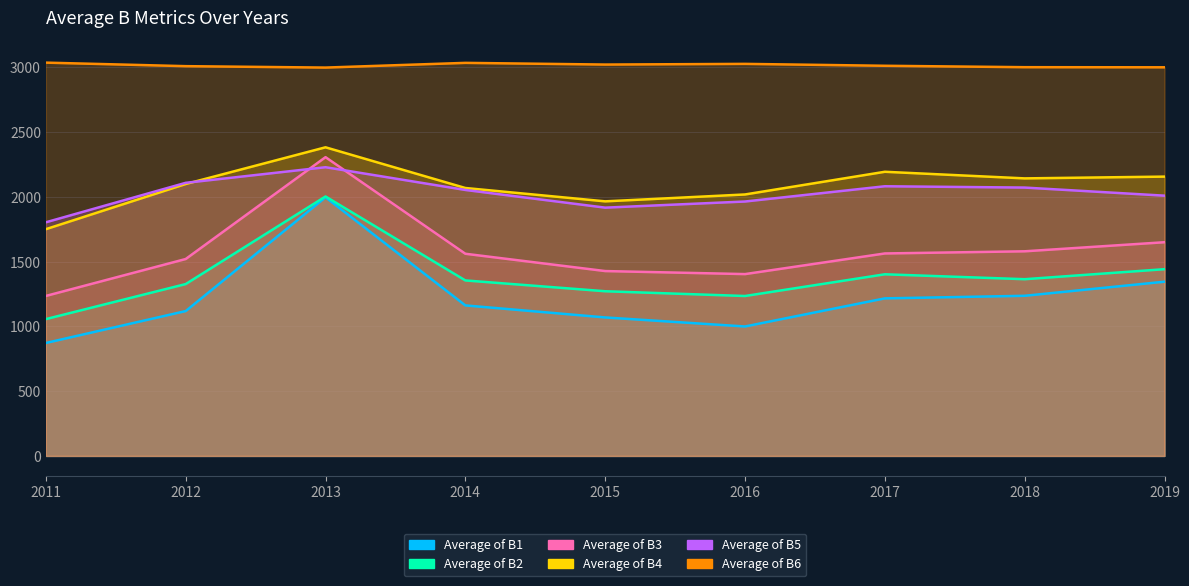

True or false: Average of B6 and Average of B3 cross at least once.

False